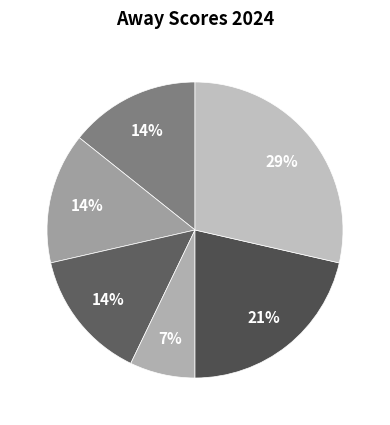

Is there any slice that represents more than half of the pie?

No